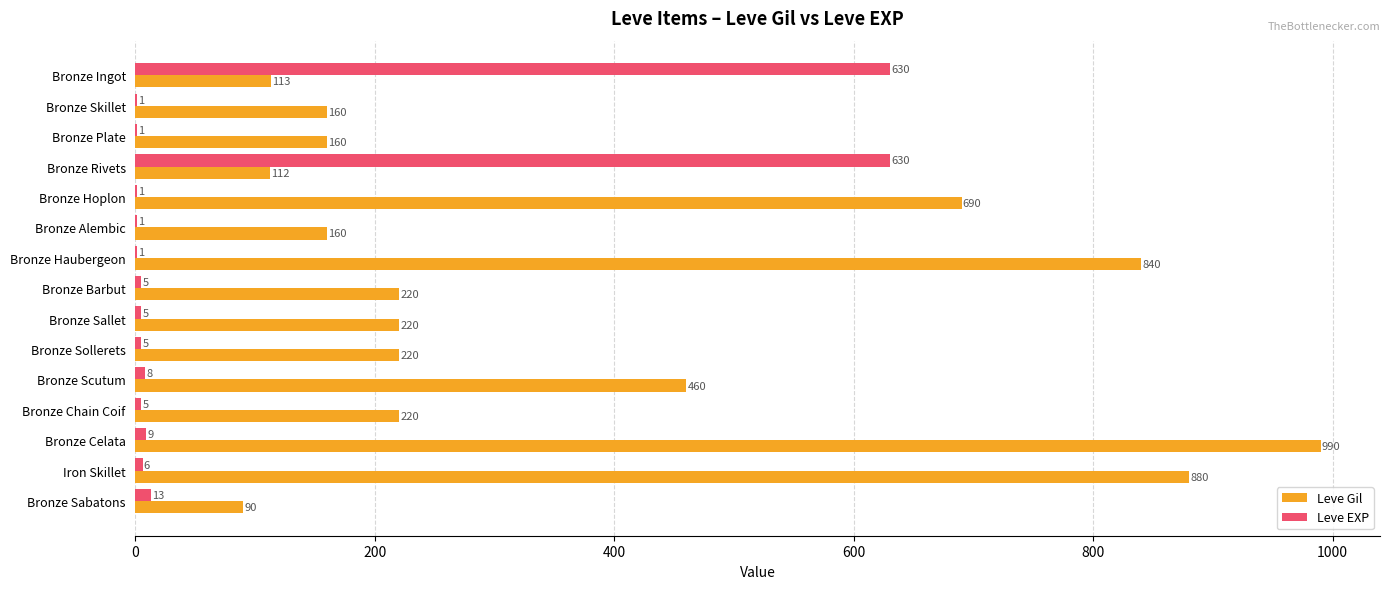

What is the sum of the Leve Gil values at Bronze Scutum and Bronze Chain Coif?

680